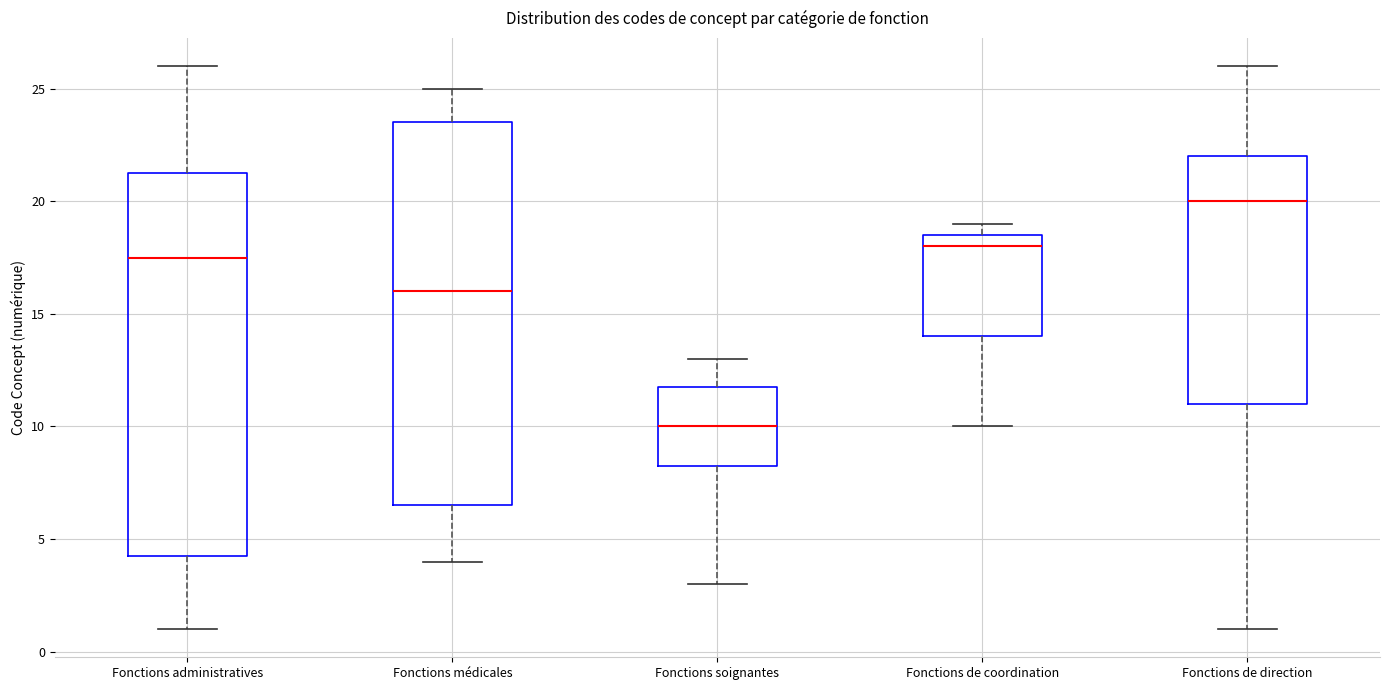

Reading left to right, transcribe this box plot: for each box, give where its median line is, the range the box spans, and where its two whiskers end, as read against the y-axis. The values are not printed on the chart, so give them approximately, as read against the axis.

Fonctions administratives: median 17.5, box 4.5 to 21.5, whiskers 1.0 to 26.0
Fonctions médicales: median 16.0, box 6.5 to 23.5, whiskers 4.0 to 25.0
Fonctions soignantes: median 10.0, box 8.5 to 12.0, whiskers 3.0 to 13.0
Fonctions de coordination: median 18.0, box 14.0 to 18.5, whiskers 10.0 to 19.0
Fonctions de direction: median 20.0, box 11.0 to 22.0, whiskers 1.0 to 26.0